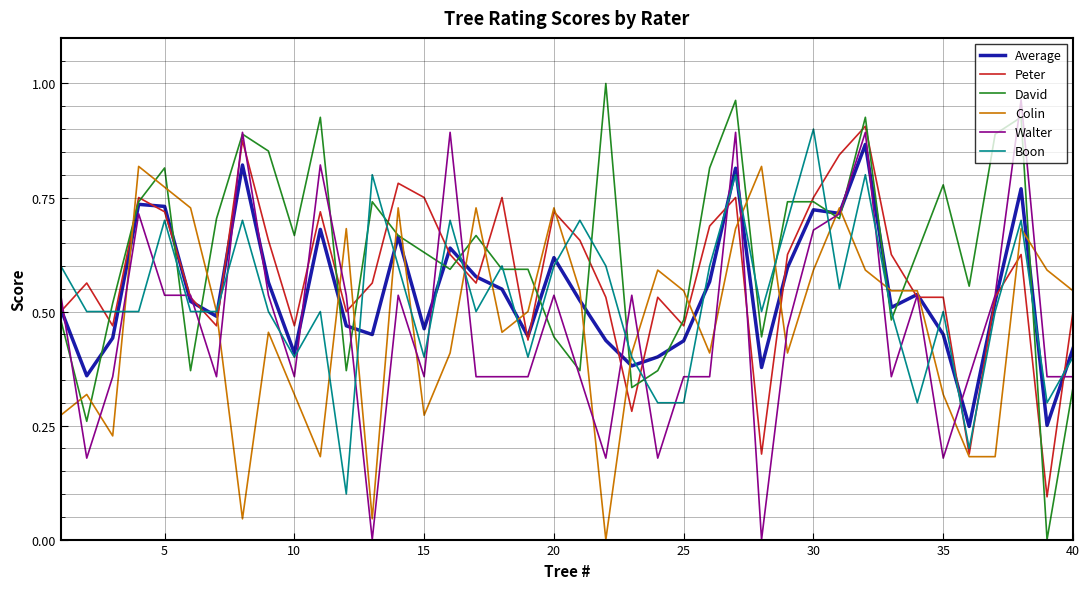

How many times do Boon and Walter cross each other?

22